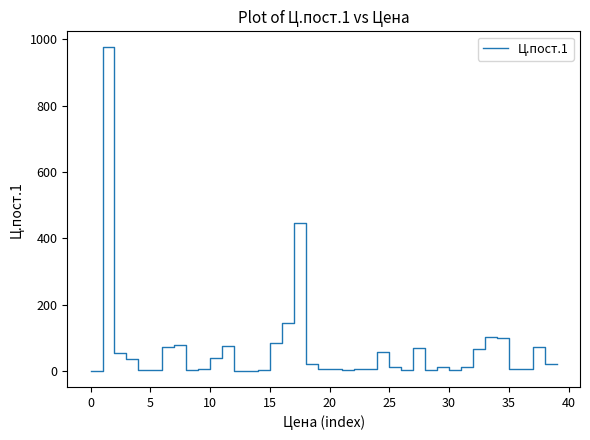

What is the difference between the maximum and minimum values?

973.9